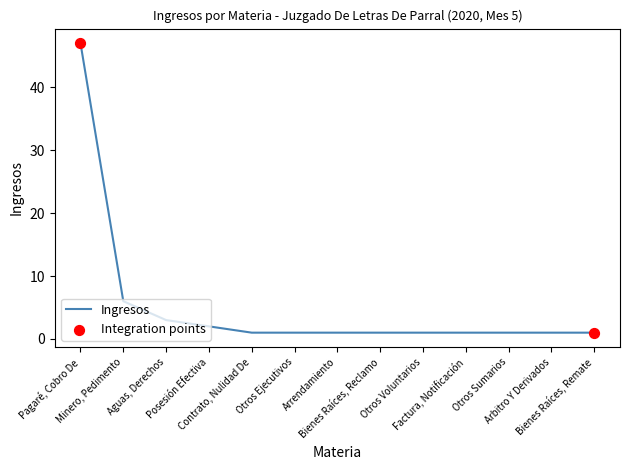

Which has a higher value, Bienes Raíces, Reclamo or Pagaré, Cobro De?

Pagaré, Cobro De